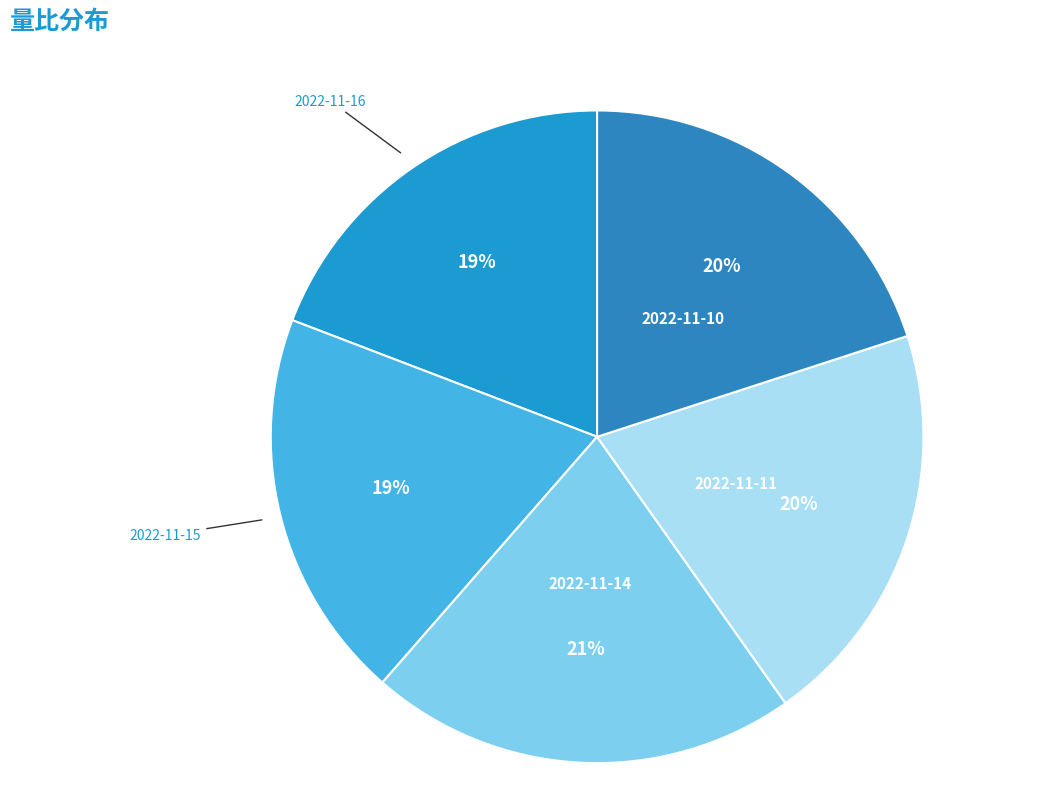

Combined, do 2022-11-15 and 2022-11-14 account for over 50%?

No